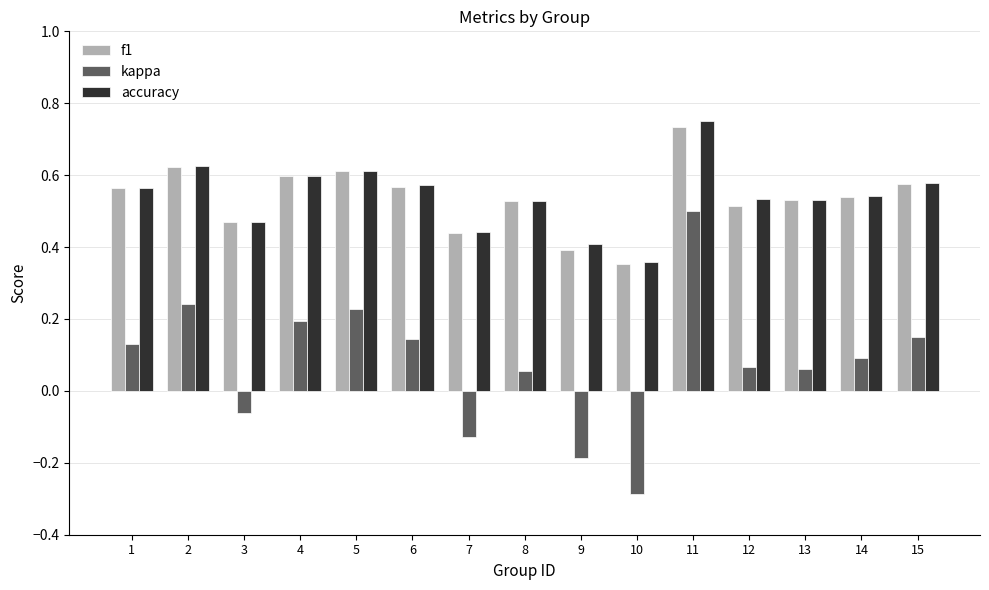

Are the bars horizontal?

No